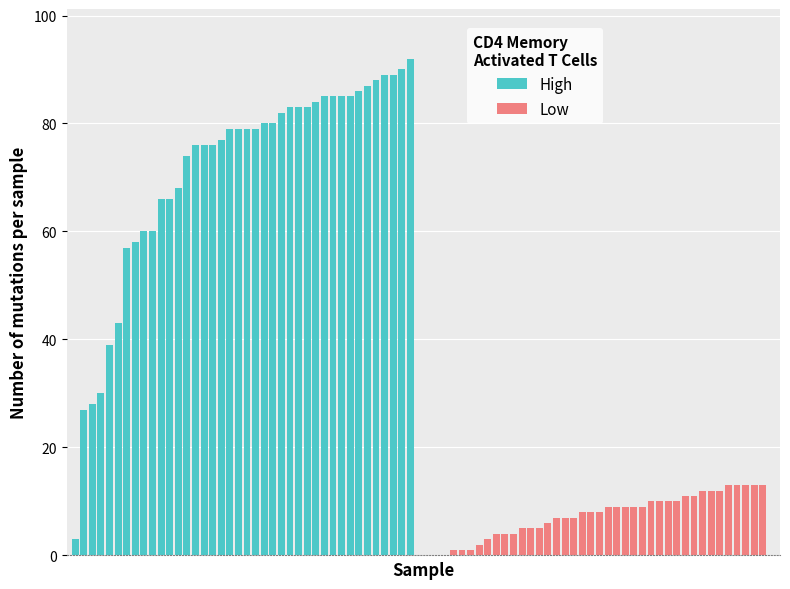

How many bars are there in total?

80